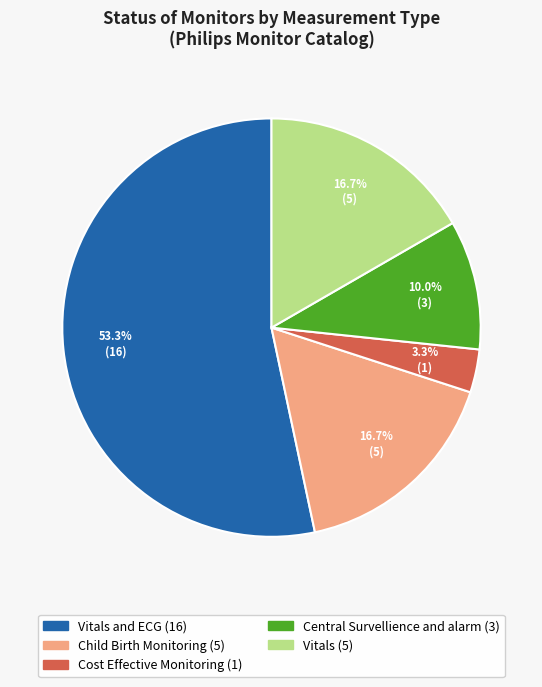

Count the number of slices in the pie.

5